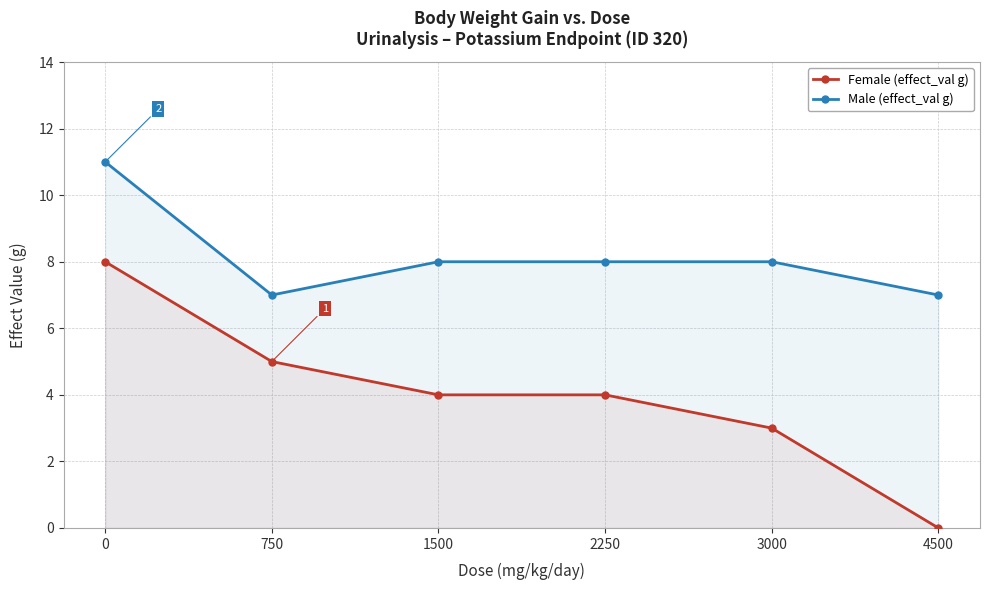

Which series has the largest range (max minus min)?

Female (effect_val g)